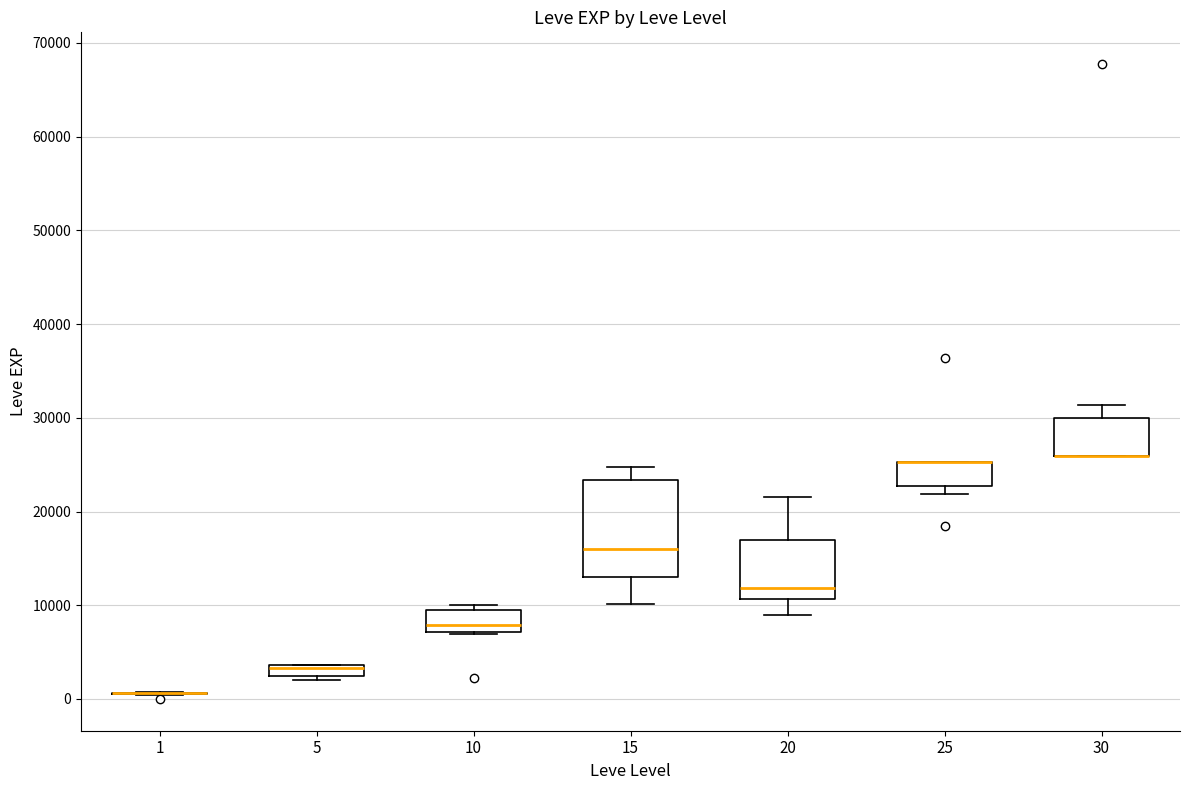

Where is the lower edge of the box at x = 30 on the y-axis? The values are not printed on the chart, so give them approximately, as read against the axis.

26000